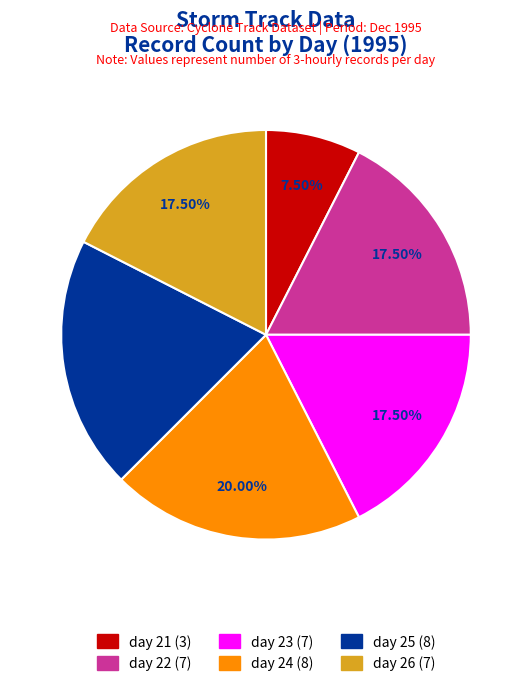

What is the ratio of the value at day 26 to the value at day 21?

2.3